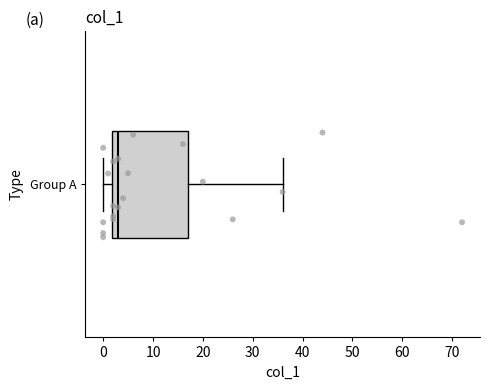

Where is the right edge of the box for Group A on the x-axis? The values are not printed on the chart, so give them approximately, as read against the axis.

17